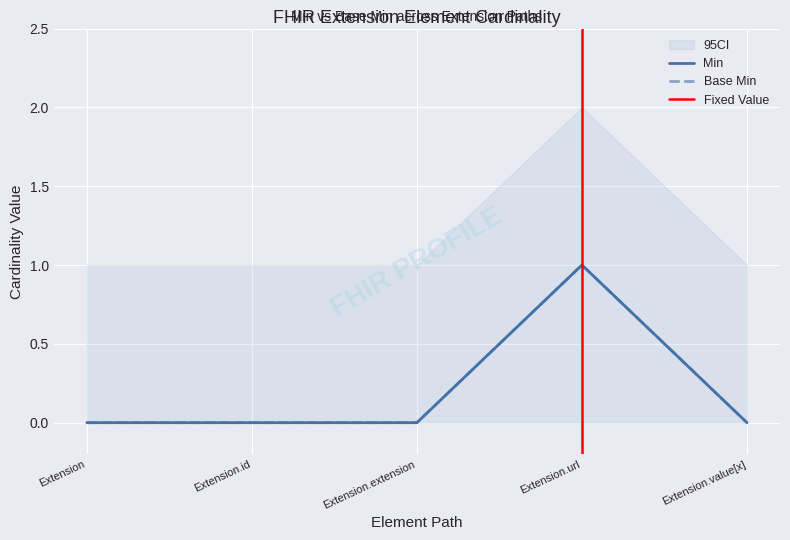

Reading left to right, what are all the values shown in this chart?

Min: 0	0	0	1	0
Base Min: 0	0	0	1	0